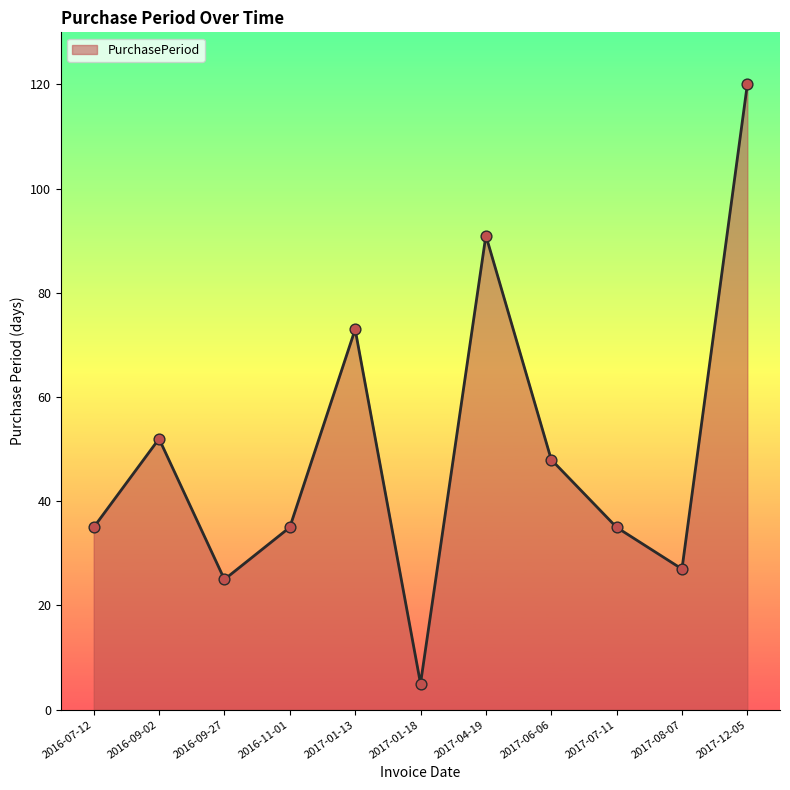

What is the ratio of the value at 2017-01-18 to the value at 2016-07-12?

0.1